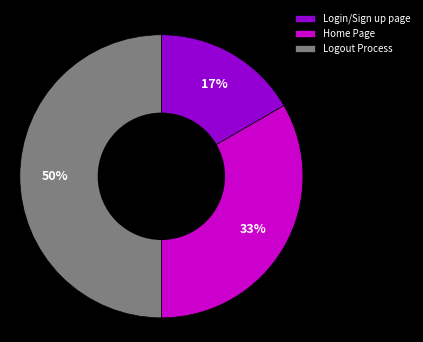

What percentage is the Login/Sign up page slice, to the nearest percent?

17%